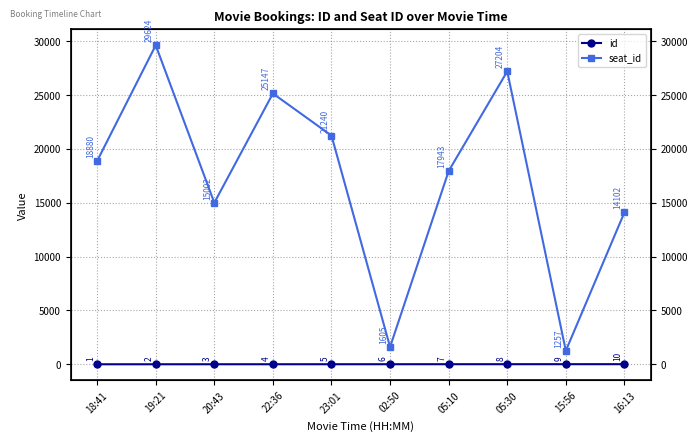

Which series has the largest range (max minus min)?

seat_id